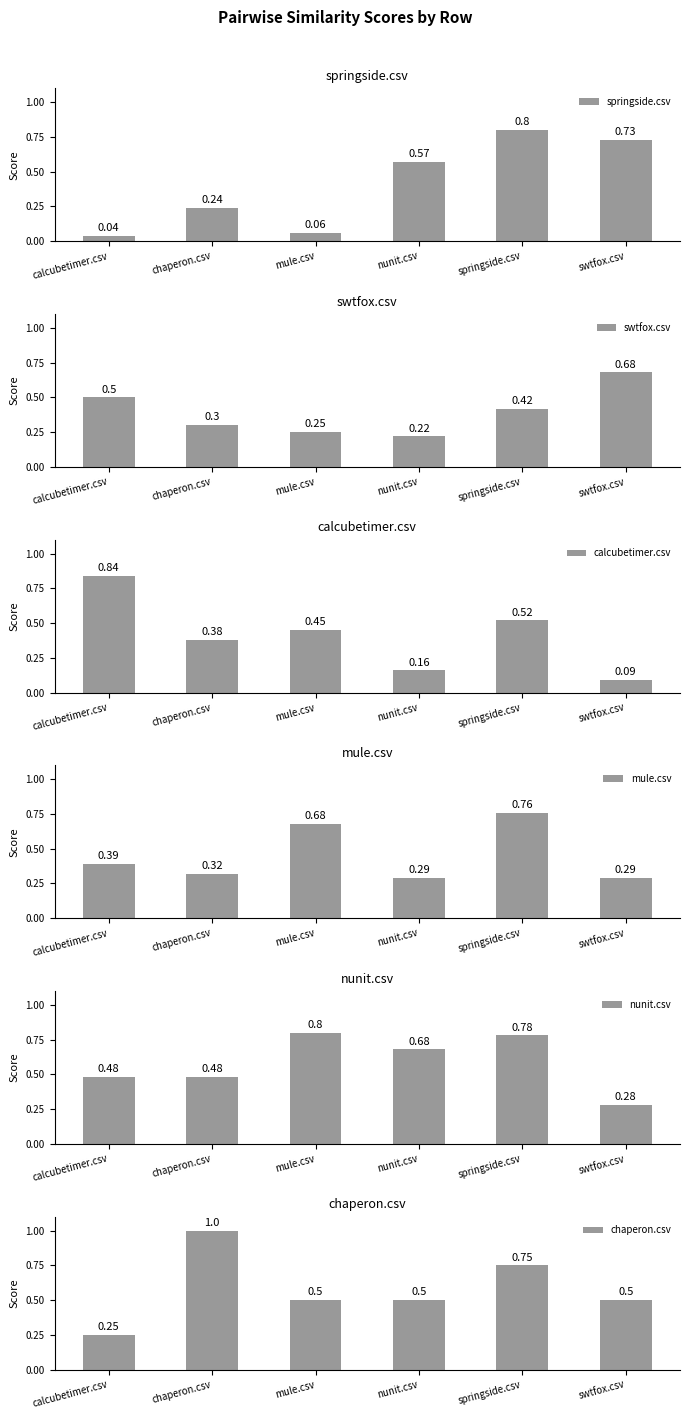

Which has a higher value, springside.csv or nunit.csv?

springside.csv